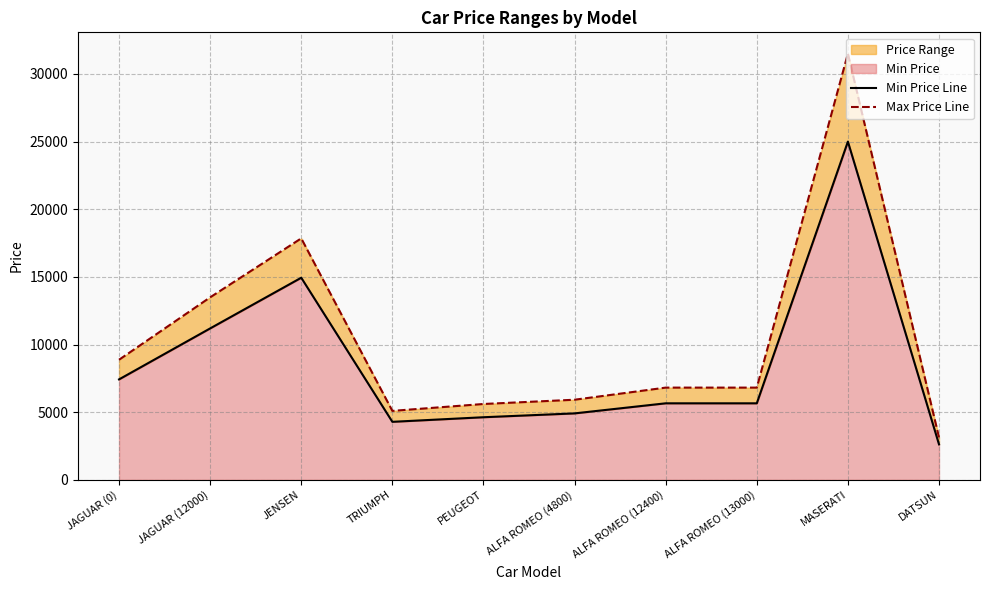

True or false: Min Price Line and Max Price Line cross at least once.

False